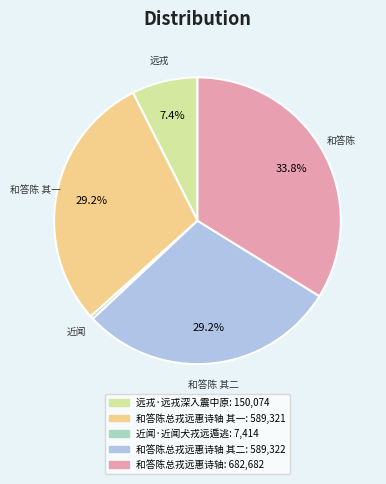

Is there any slice that represents more than half of the pie?

No